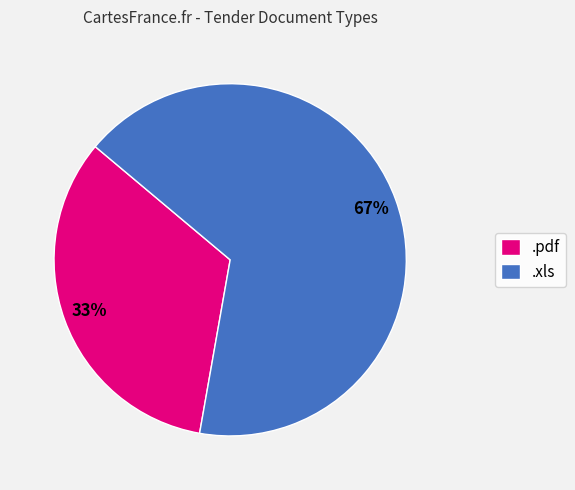

Do .xls and .pdf together represent more than half of the pie?

Yes